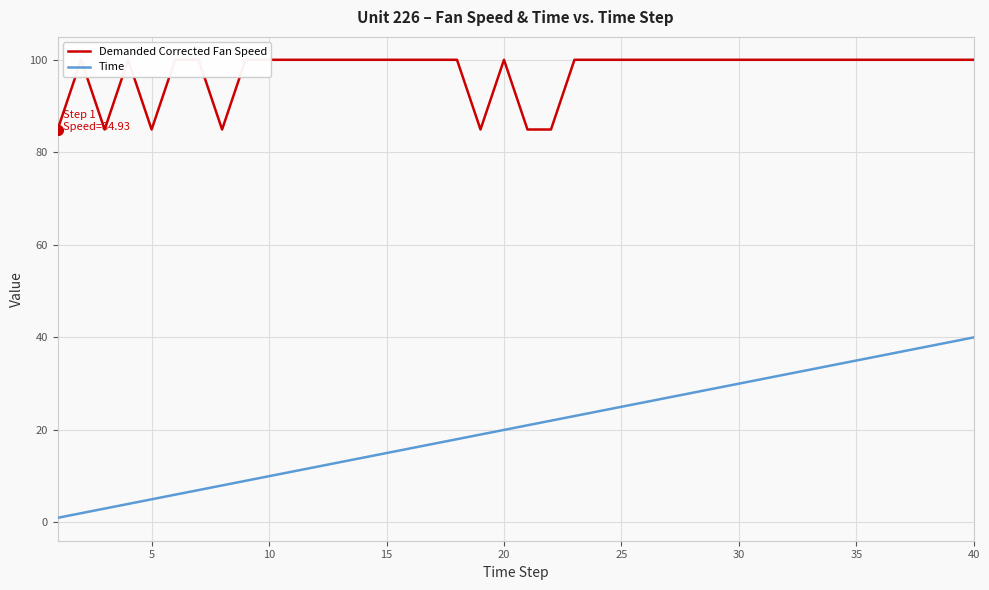

Is it true that Time equals 4 at 10?

False